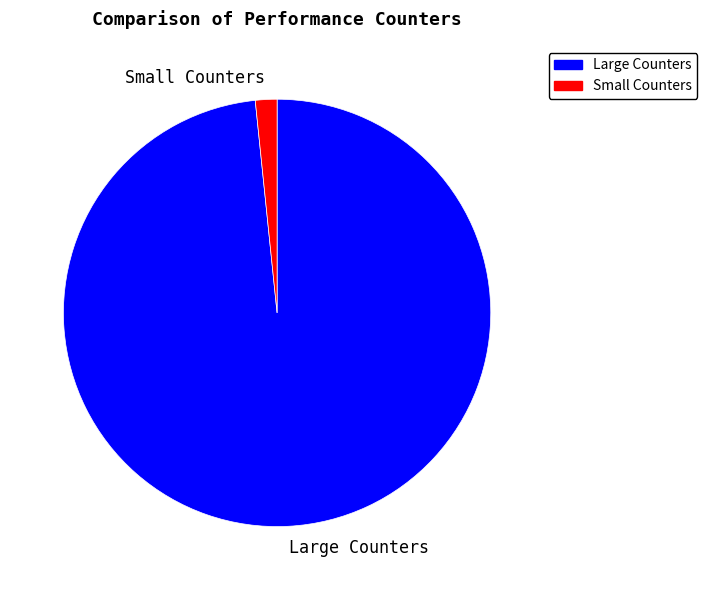

How many segments does this pie chart have?

2